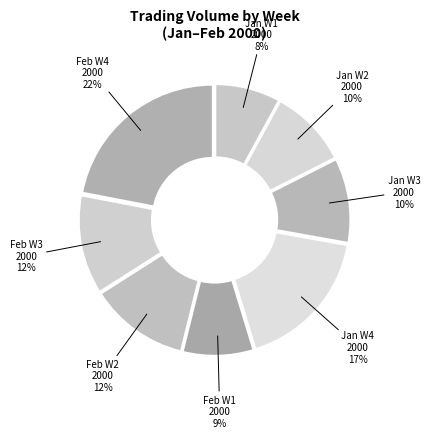

Is the sum of Feb W4 2000 and Jan W1 2000 greater than half?

No